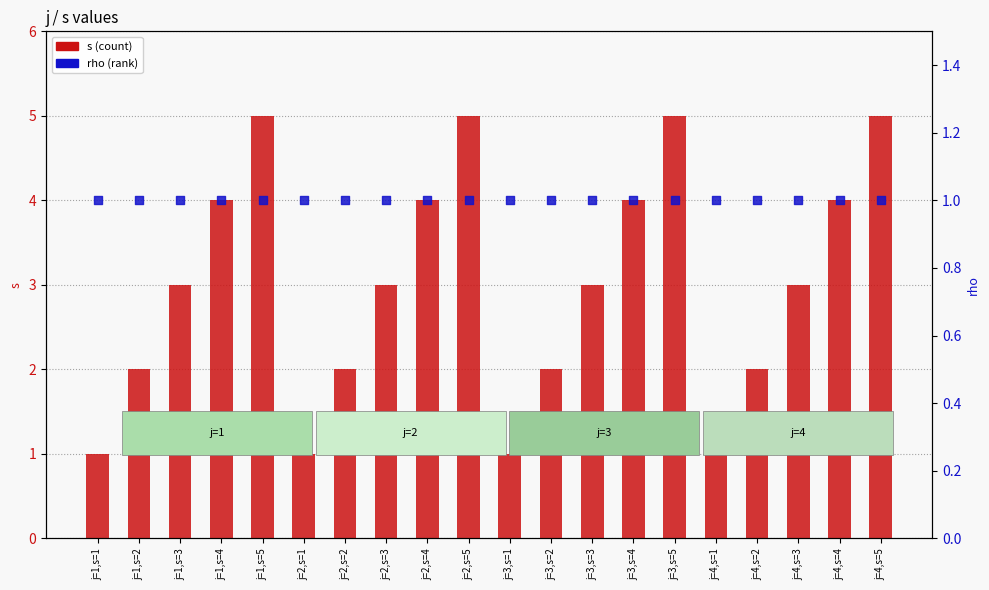

At which category is the sum across all series the highest?

j=1,s=5